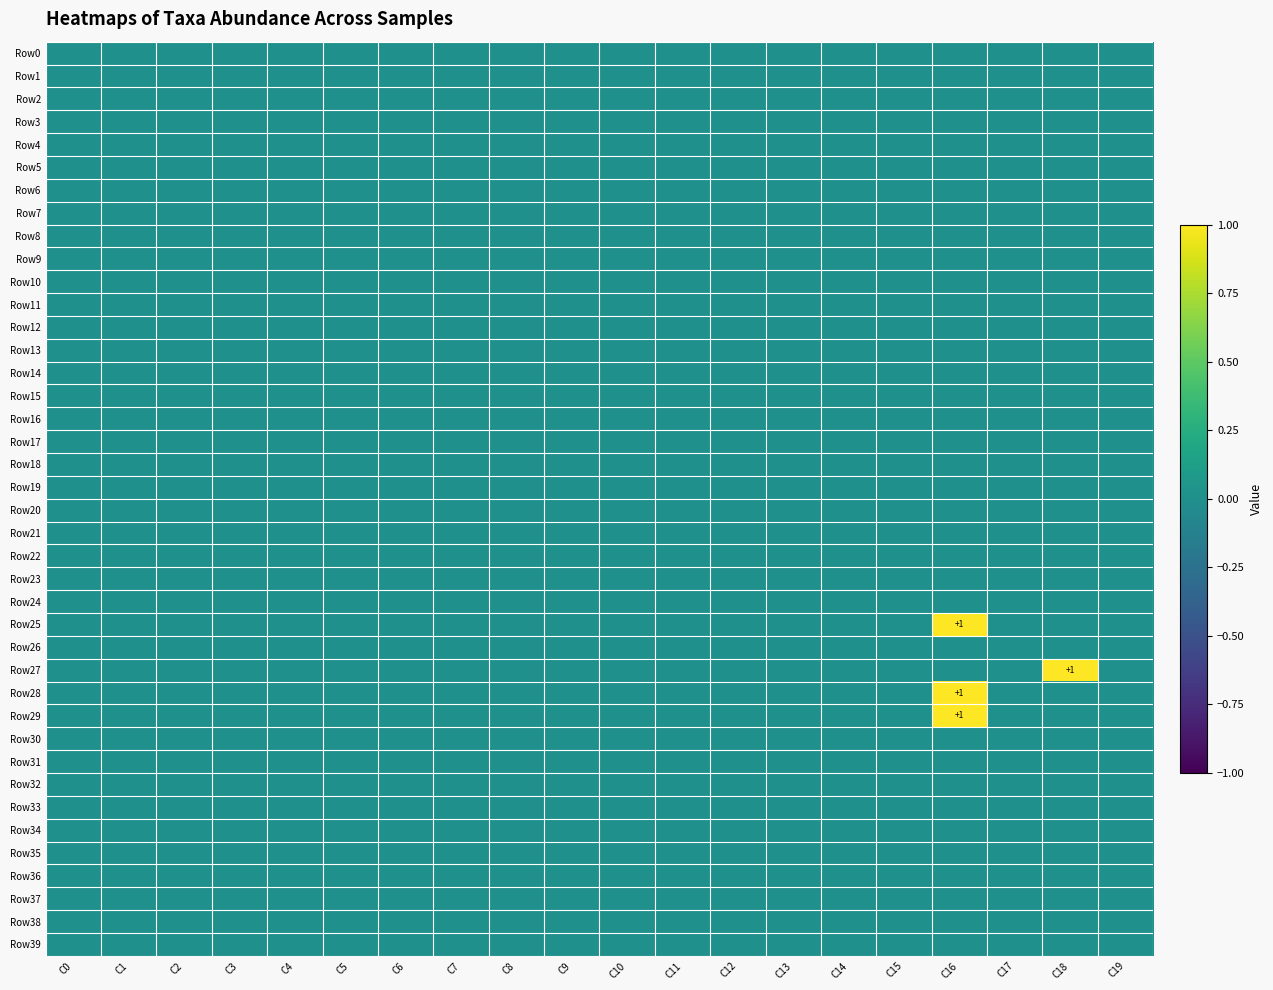

At which category is the sum across all series the highest?

C16